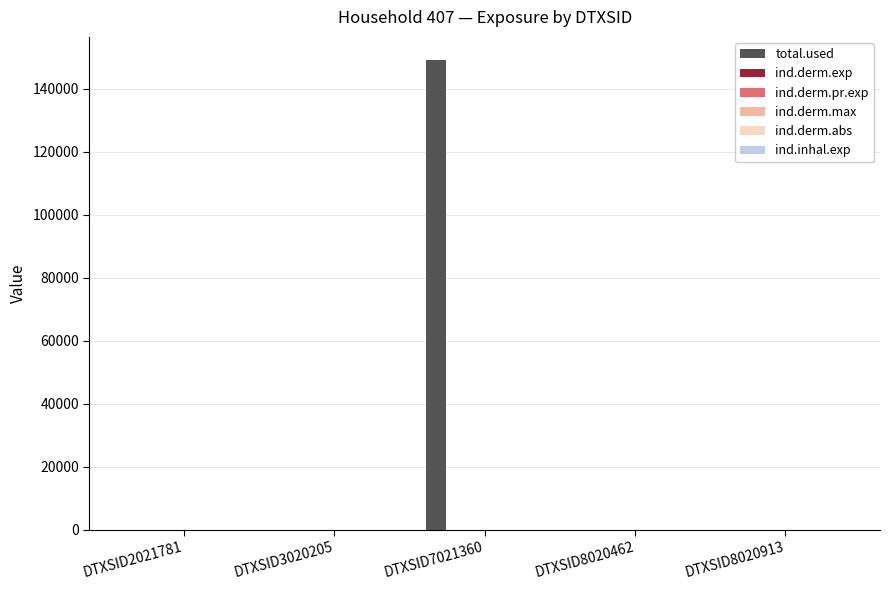

At which category does the chart reach its peak across all series?

DTXSID7021360